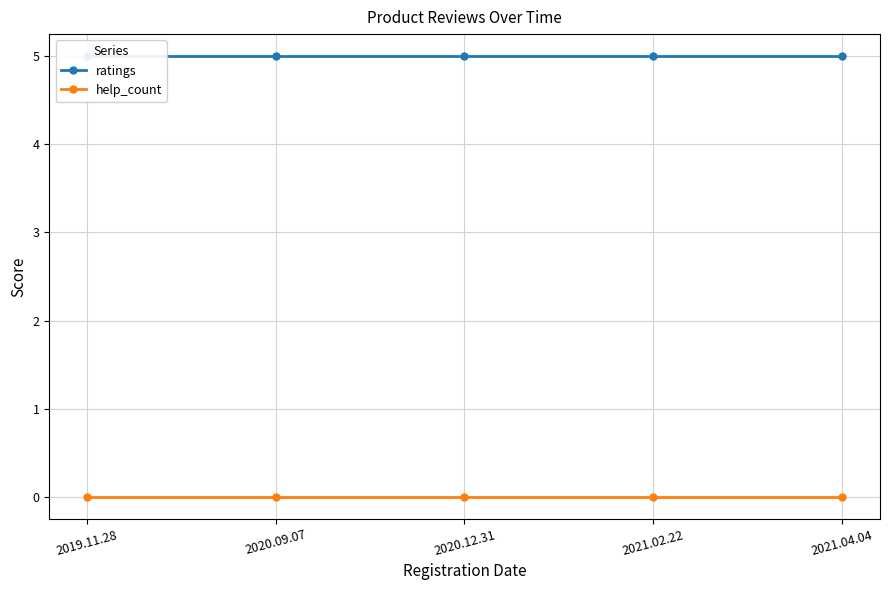

At which label does help_count reach its peak?

2019.11.28